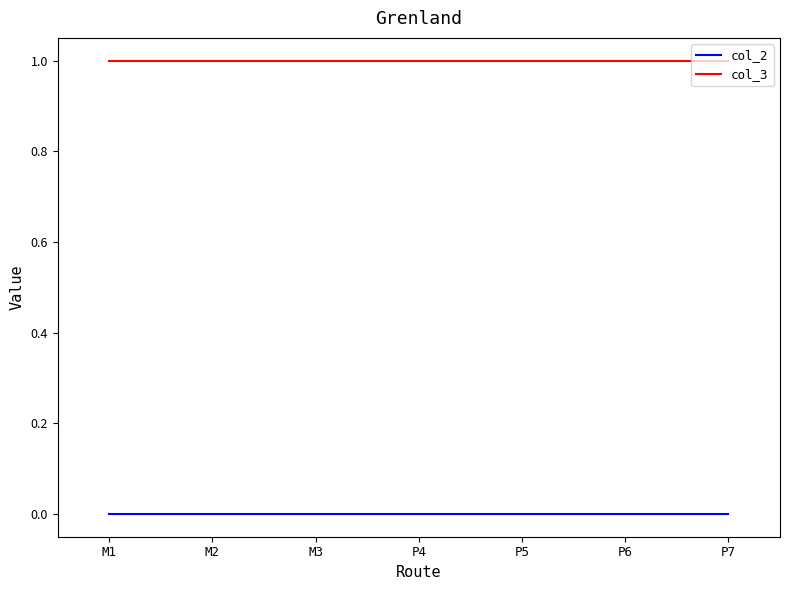

Which series has the largest total across all categories?

col_3